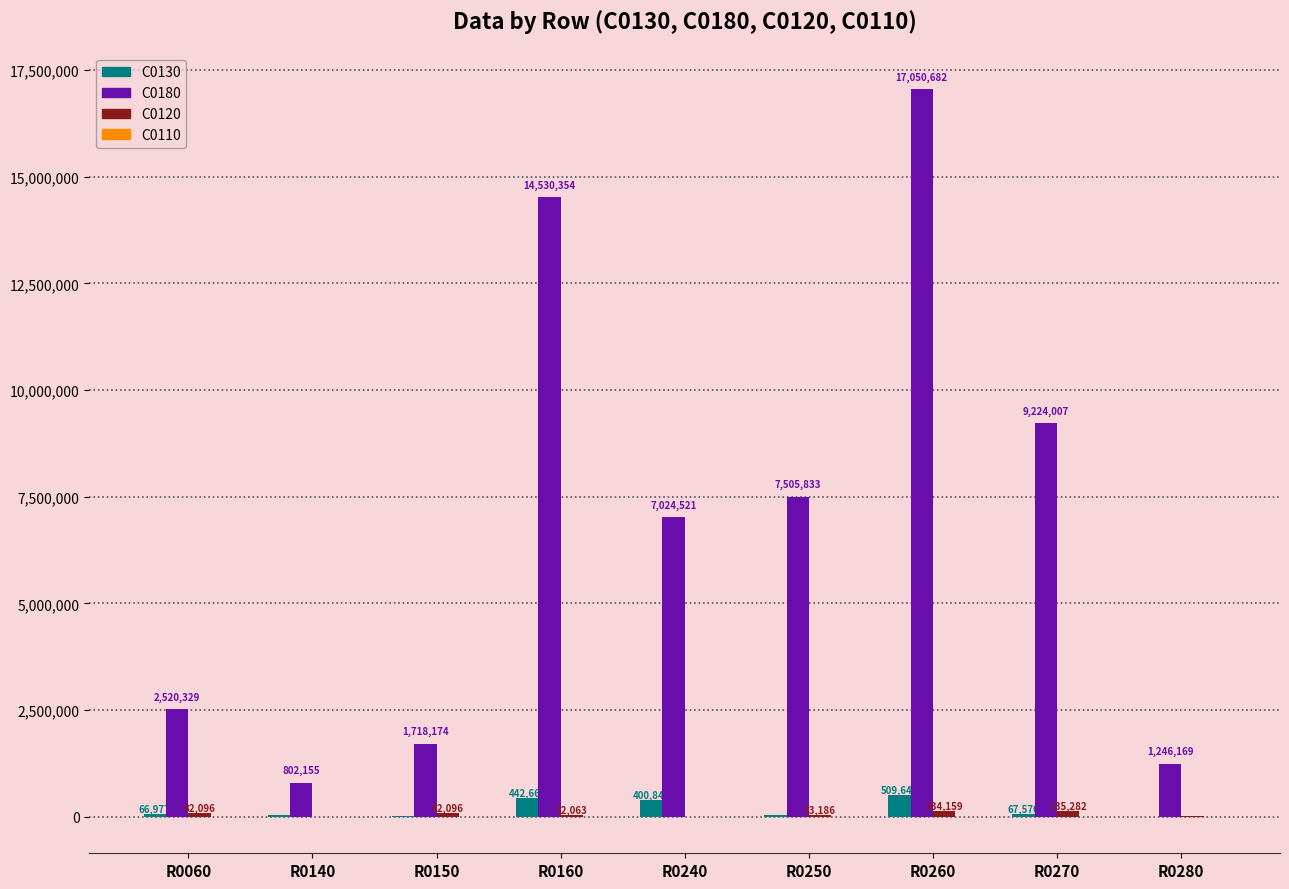

True or false: C0180 has a value of 1408188 at R0140.

False